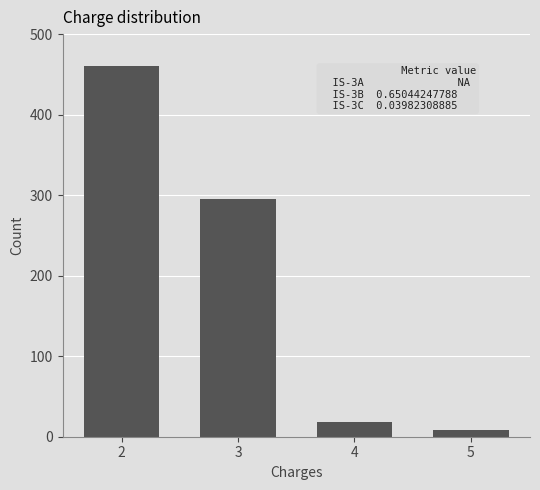

Count the number of data series in this chart.

1